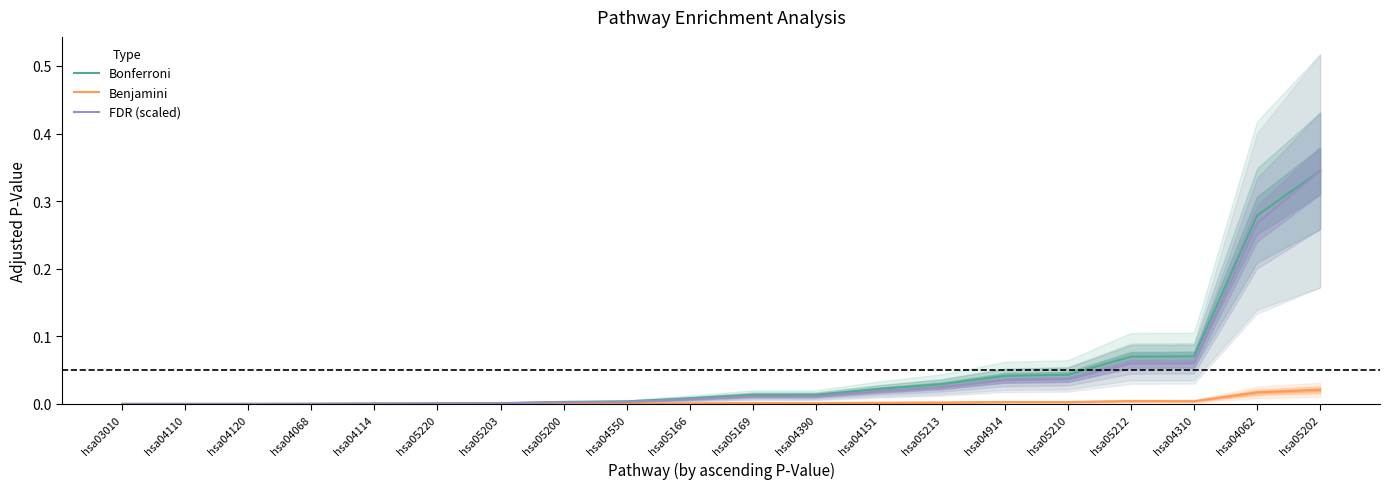

True or false: Benjamini and Bonferroni intersect in this chart.

False